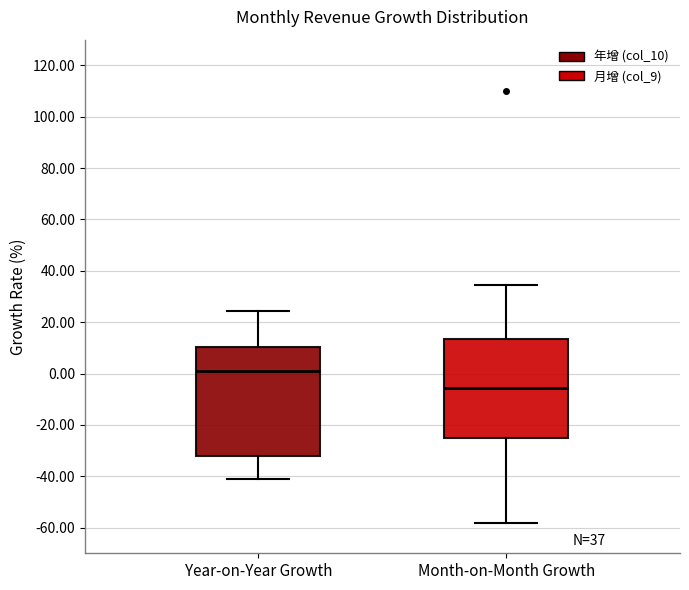

Comparing the boxes themselves (not the whiskers), which one is the tallest?

Year-on-Year Growth